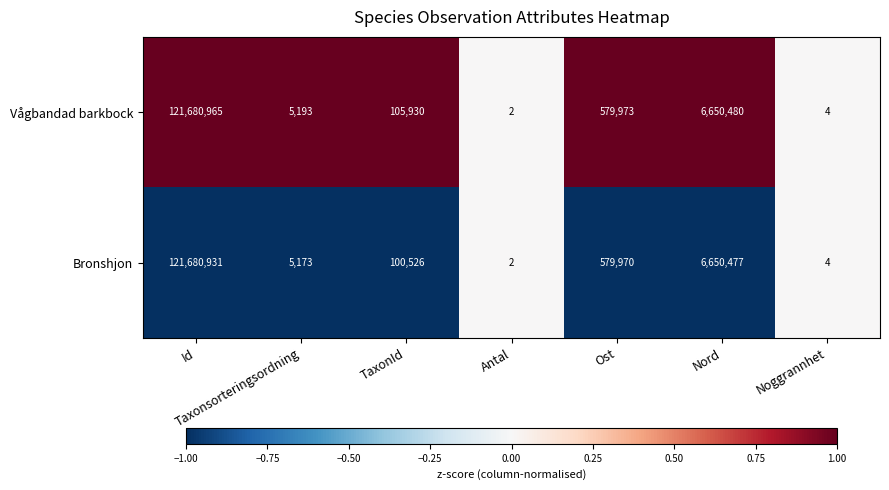

Which series has the largest total across all categories?

Vågbandad barkbock